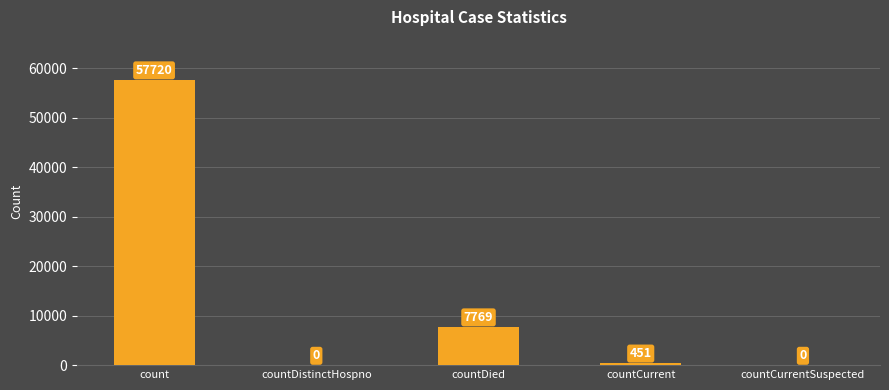

Where is the data nearest to the value 28860?

countDied